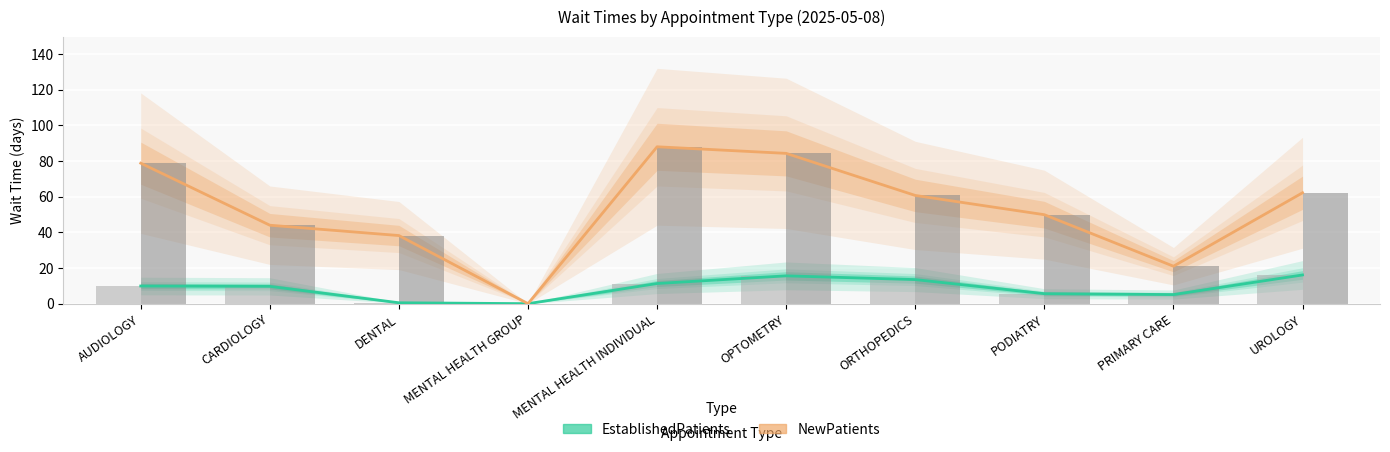

Where does the NewPatients series first go above 60?

AUDIOLOGY